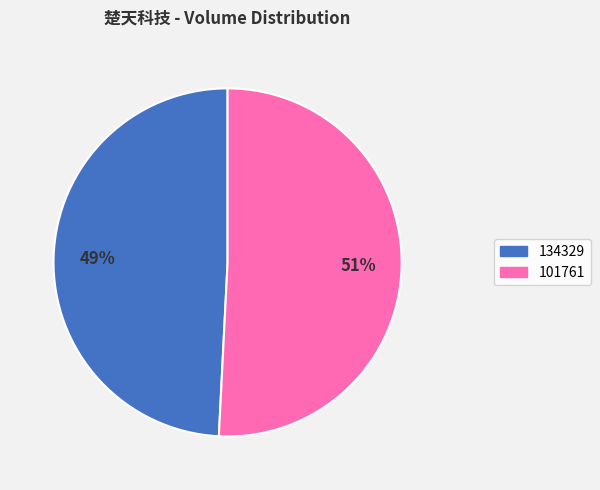

The 134329 slice represents 63% of the pie. True or false?

False